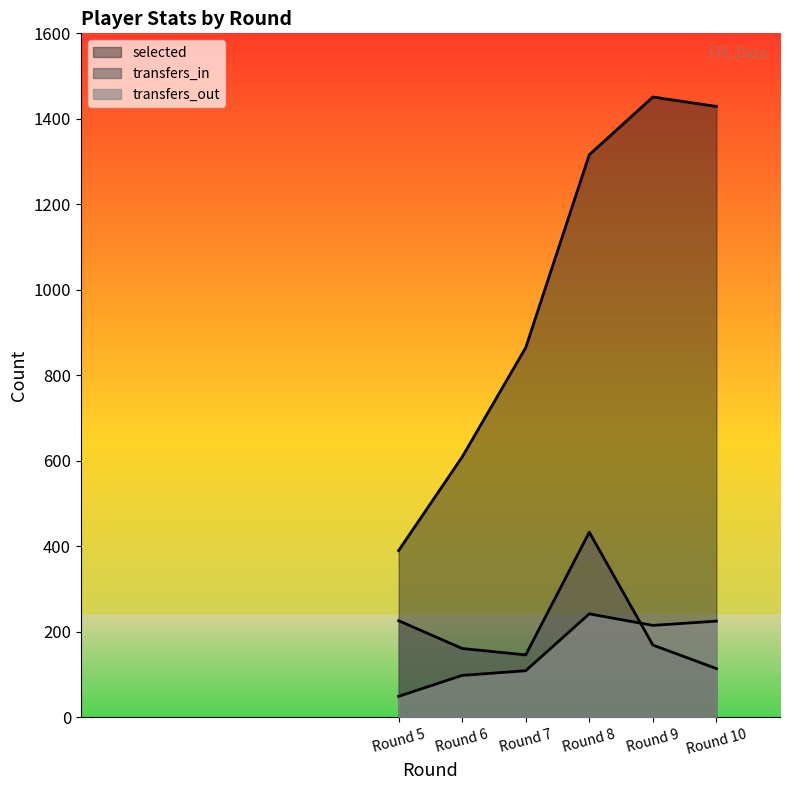

How many values in the transfers_in series are below 169?

3